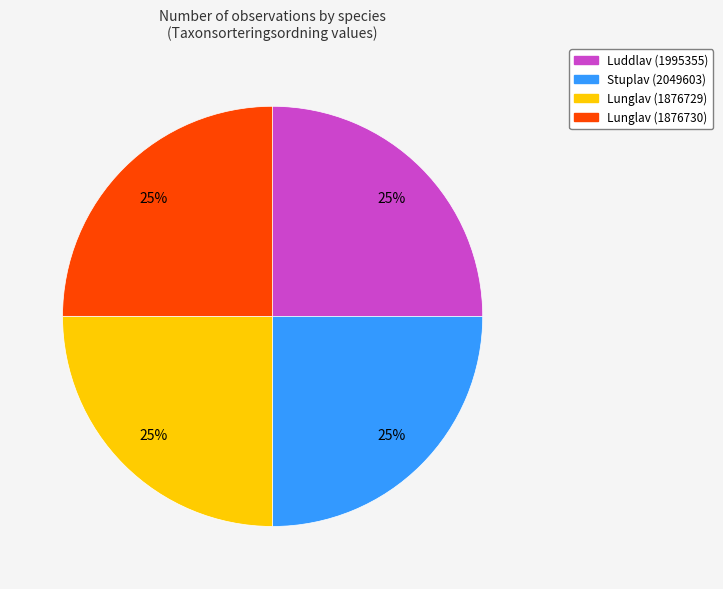

To the nearest percent, what is the average slice percentage?

25%